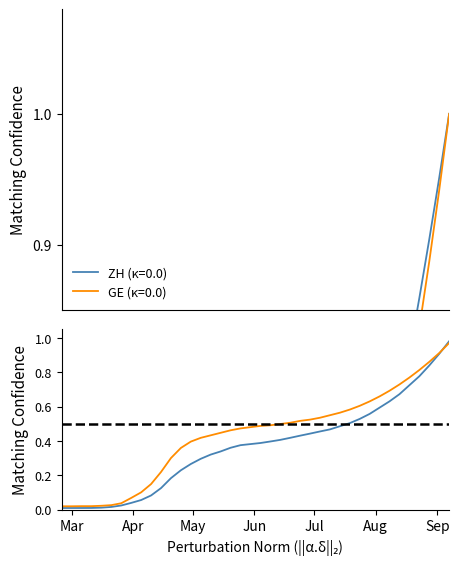

How many series are shown in this chart?

2